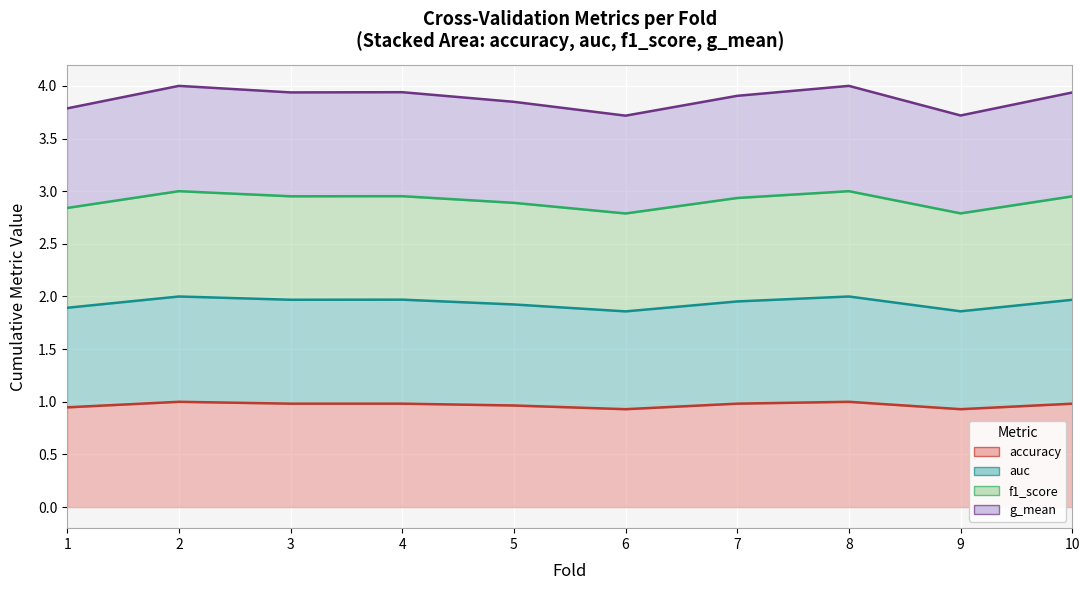

At 6, list the series in order from largest to smallest.

auc, f1_score, g_mean, accuracy